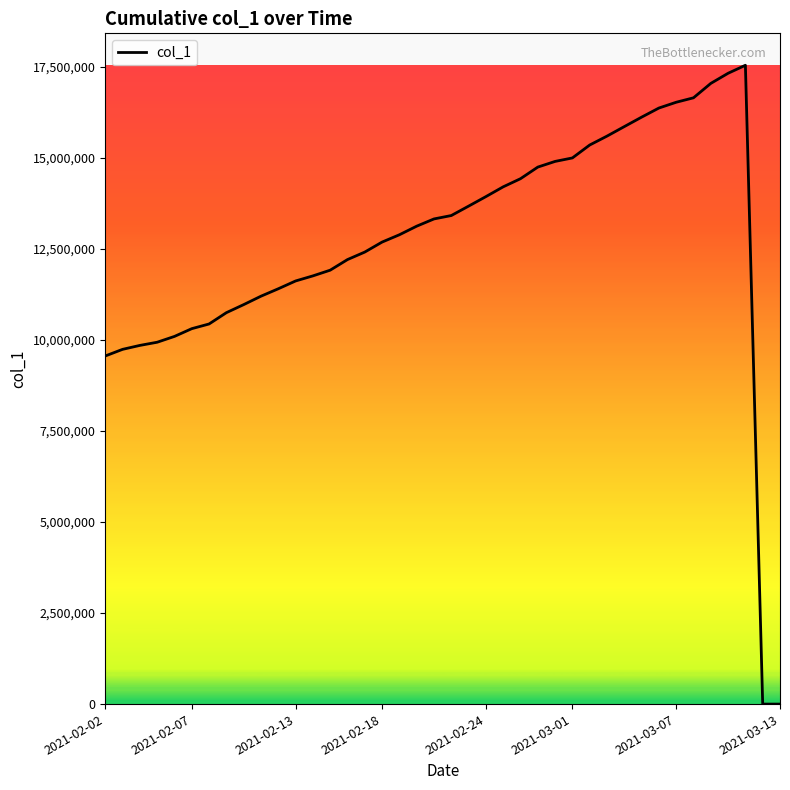

True or false: the data has more than 0 interior local peaks.

True